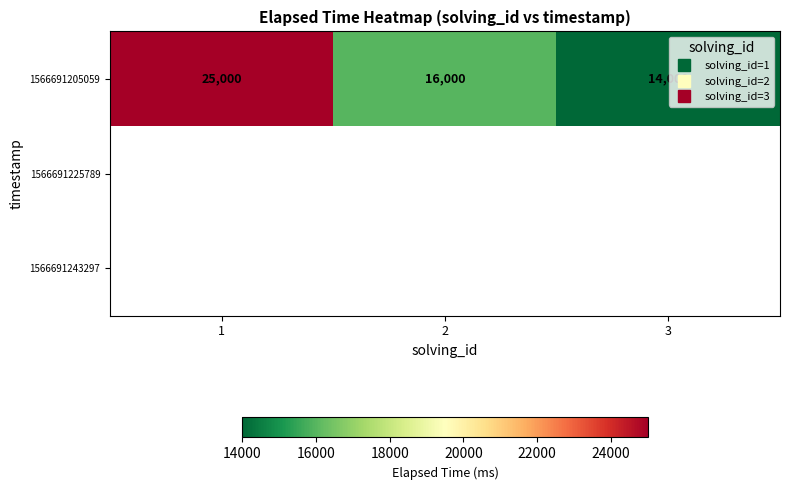

Which has a higher value, 1 or 2?

1